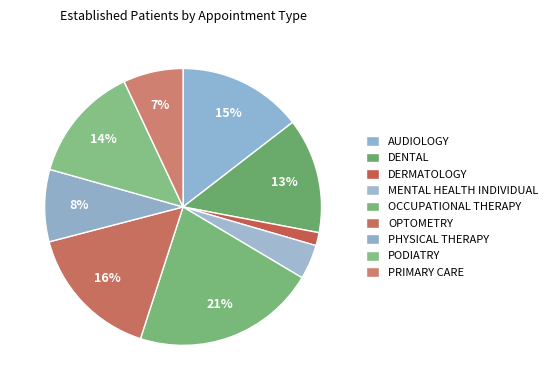

Approximately how many times larger is the value at OCCUPATIONAL THERAPY compared to MENTAL HEALTH INDIVIDUAL?

5.3